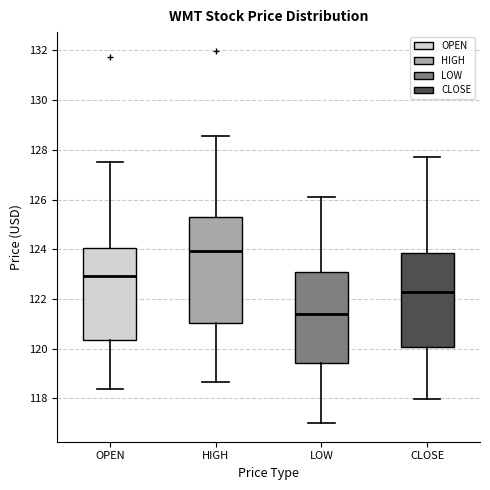

Where is the upper edge of the box for LOW on the y-axis? The values are not printed on the chart, so give them approximately, as read against the axis.

123.0